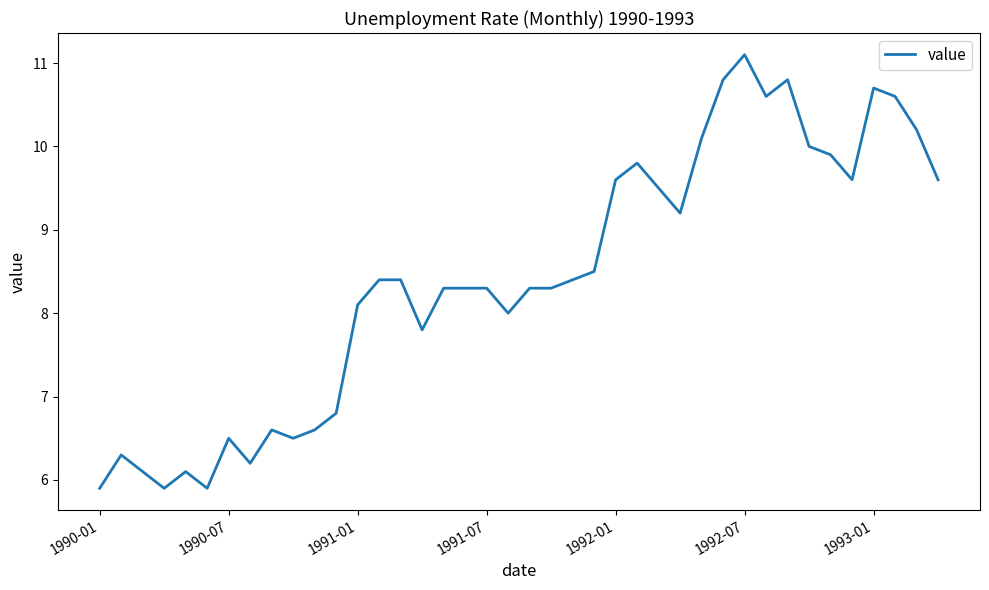

How many series are shown in this chart?

1